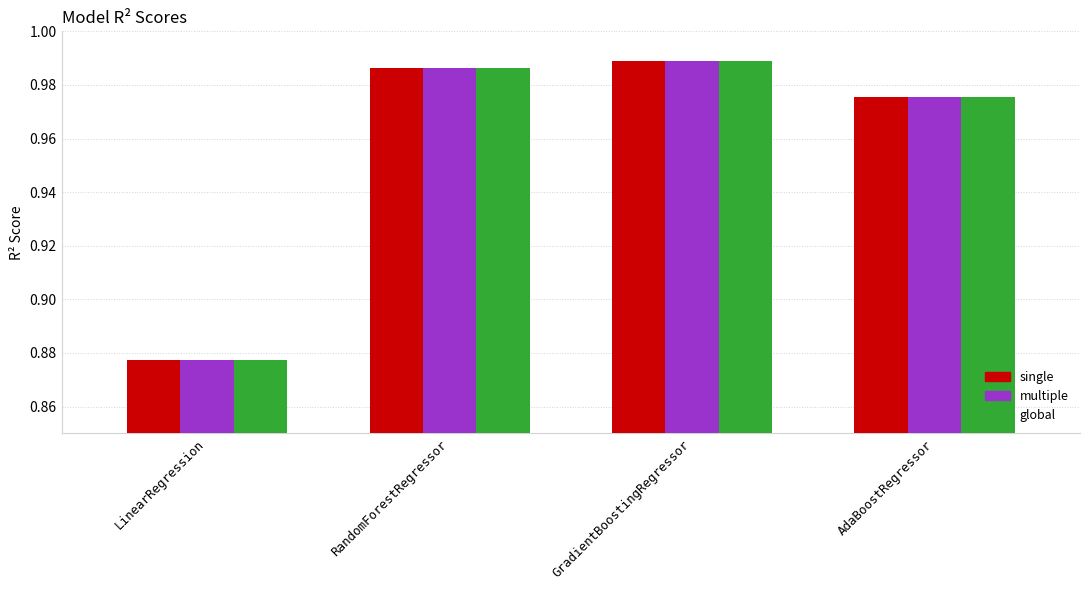

What is the sum of all multiple values?

3.8